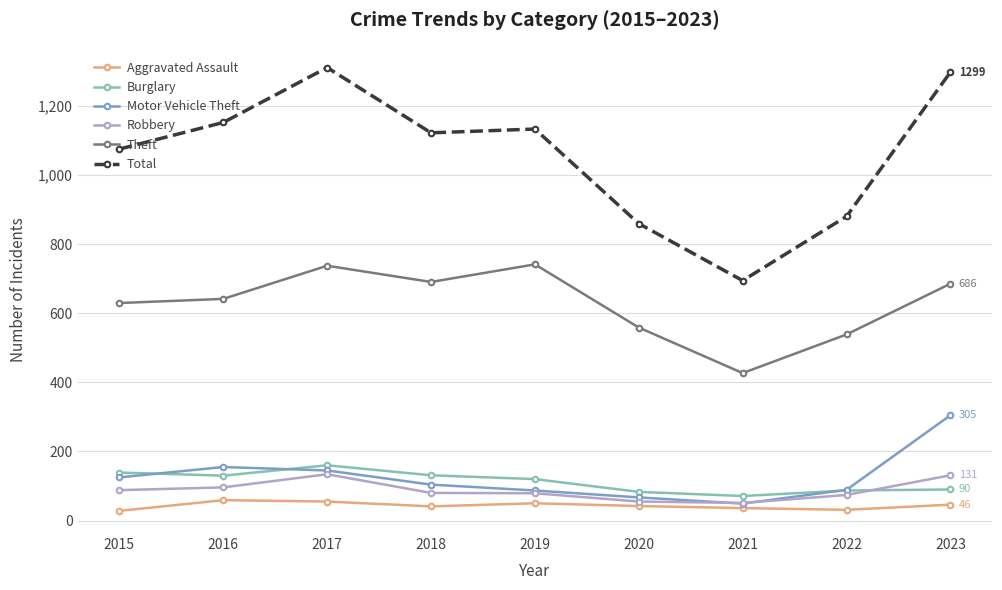

Count the number of data series in this chart.

6